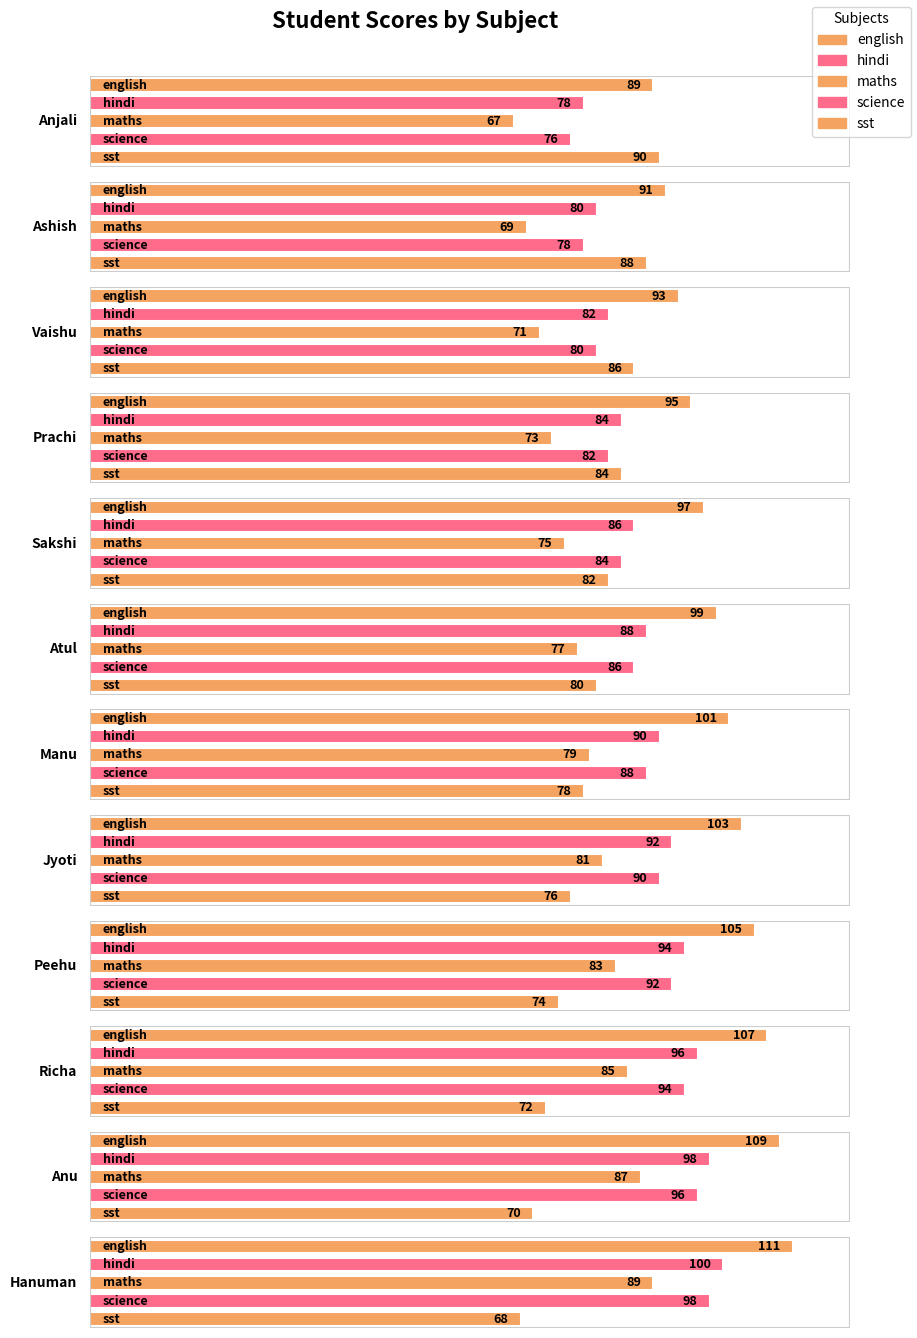

The value of hindi at hanuman is 131. True or false?

False